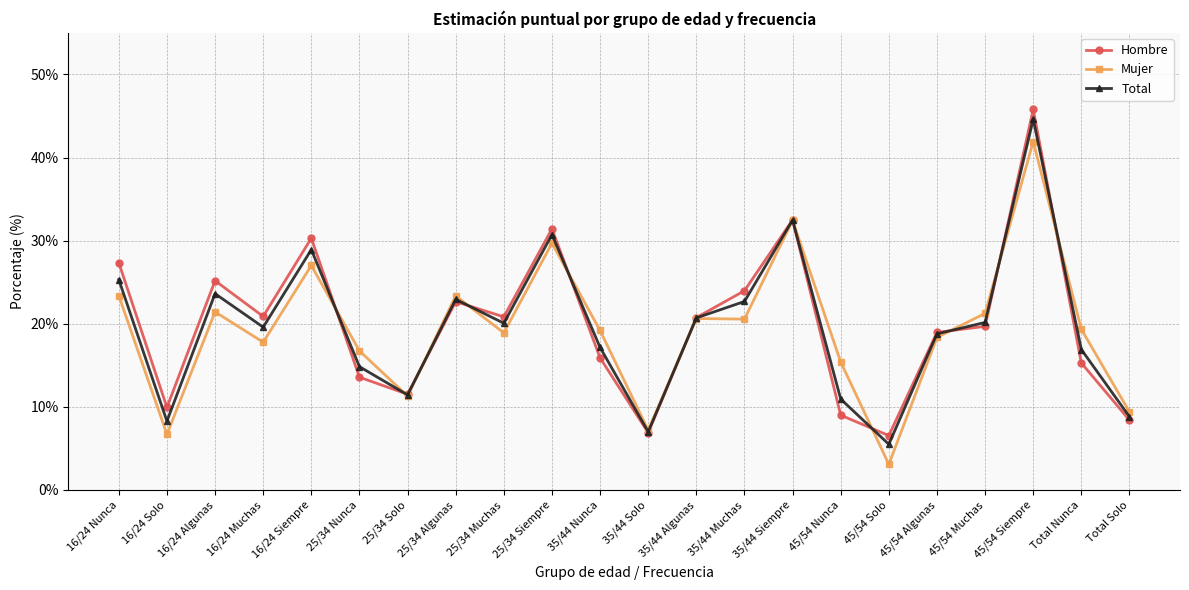

At which category does Total reach its first local peak?

16/24 Algunas